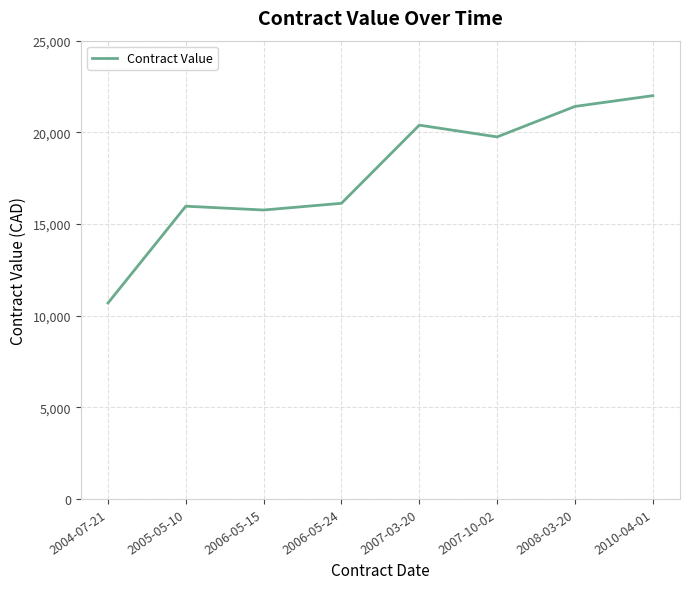

At which category does the chart reach its peak across all series?

2010-04-01